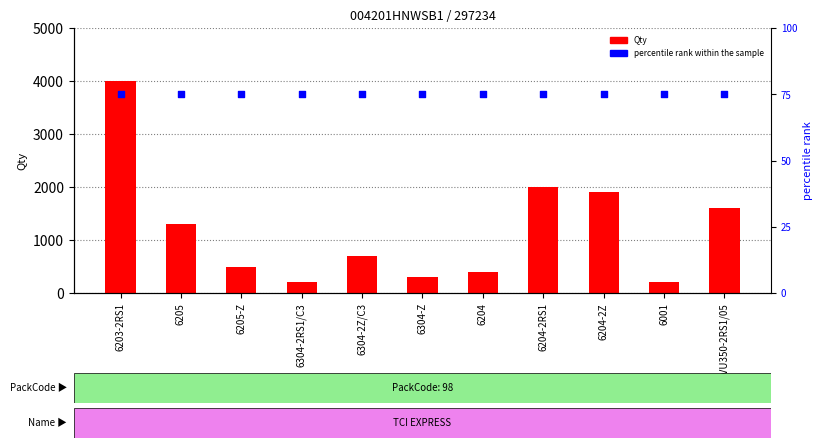

At which category is the sum across all series the highest?

6203-2RS1